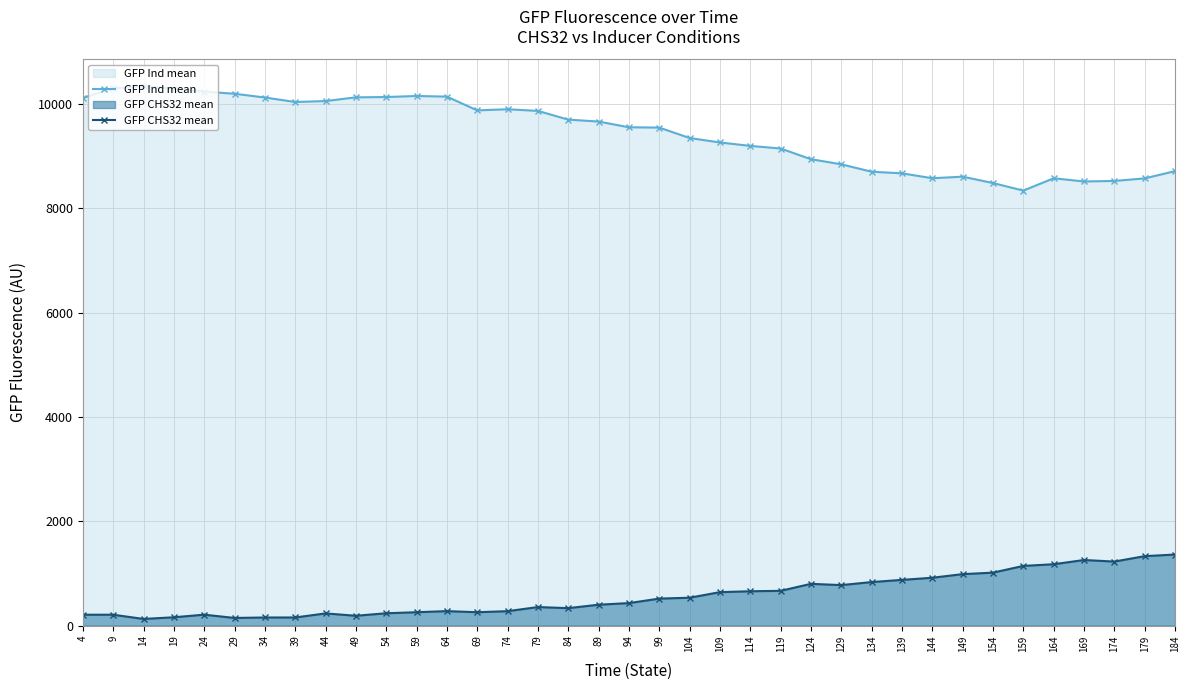

How many lines are shown in the chart?

2